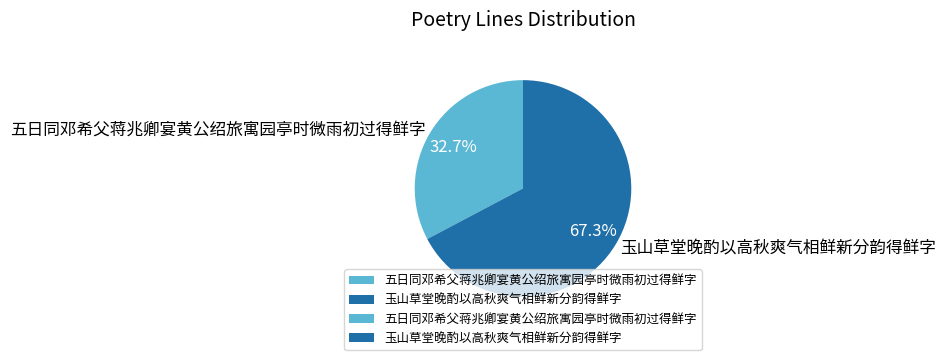

What percentage is the 五日同邓希父蒋兆卿宴黄公绍旅寓园亭时微雨初过得鲜字 slice, to the nearest percent?

33%